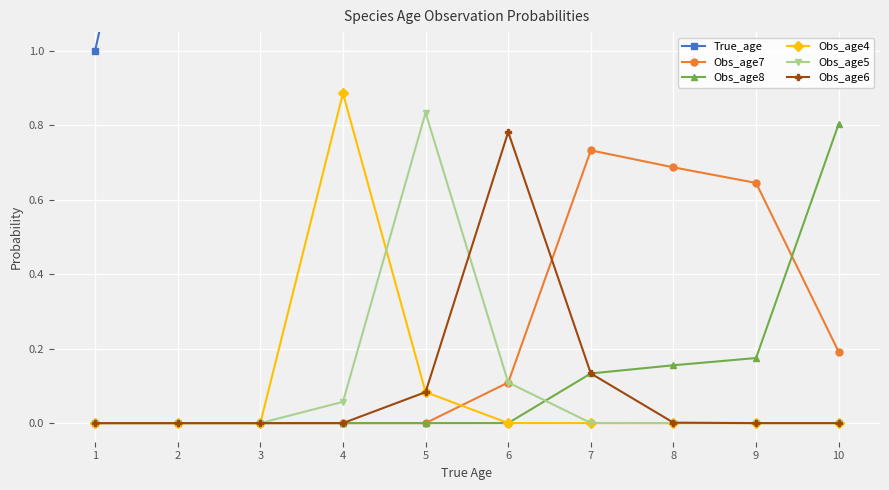

Reading left to right, extract all data points from this chart.

True_age: 1.0	2.0	3.0	4.0	5.0	6.0	7.0	8.0	9.0	10.0
Obs_age7: 0.0	0.0	0.0	0.0	0.0	0.1	0.7	0.7	0.6	0.2
Obs_age8: 0.0	0.0	0.0	0.0	0.0	0.0	0.1	0.2	0.2	0.8
Obs_age4: 0.0	0.0	0.0	0.9	0.1	0.0	0.0	0.0	0.0	0.0
Obs_age5: 0.0	0.0	0.0	0.1	0.8	0.1	0.0	0.0	0.0	0.0
Obs_age6: 0.0	0.0	0.0	0.0	0.1	0.8	0.1	0.0	0.0	0.0